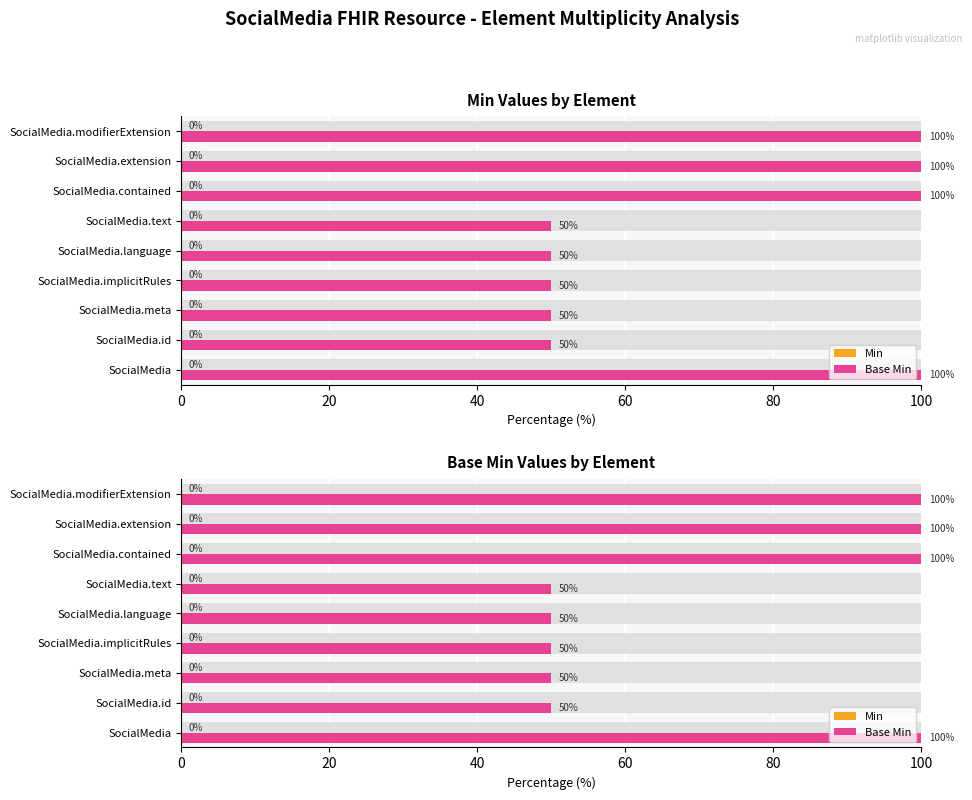

What is the lowest value of the Base Min series?

50.0